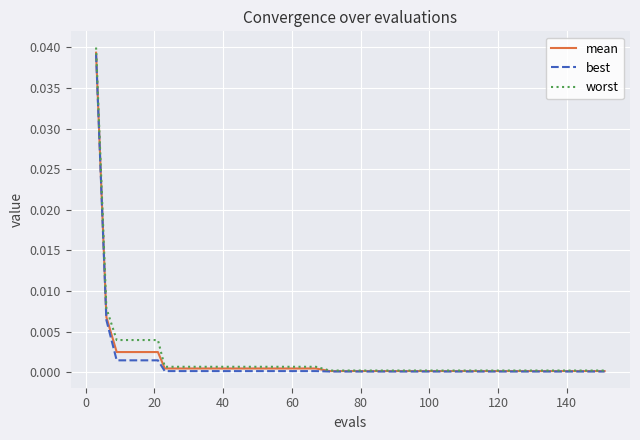

Which series has the largest range (max minus min)?

worst